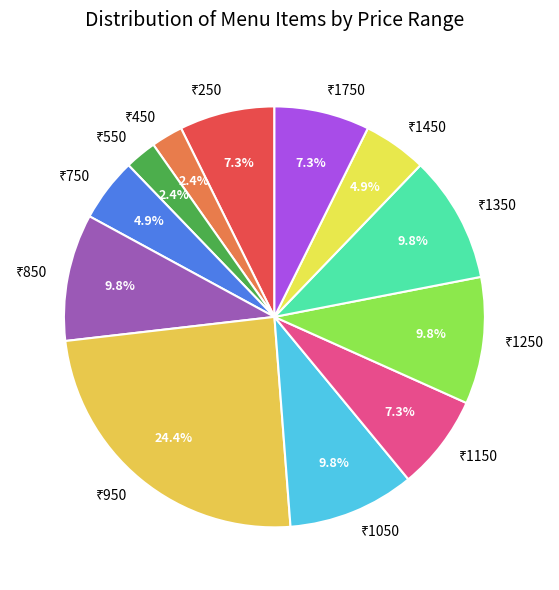

Is there any slice that represents more than half of the pie?

No